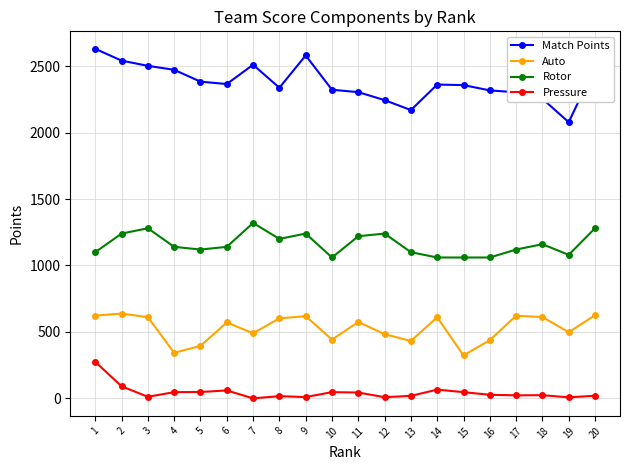

True or false: Match Points and Pressure intersect in this chart.

False